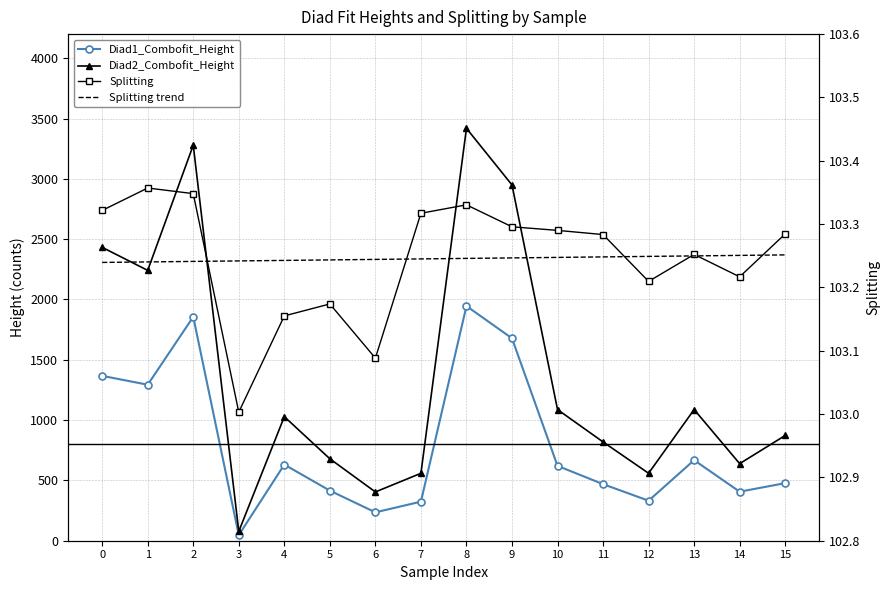

What value does the Diad1_Combofit_Height series have at 11?

469.0